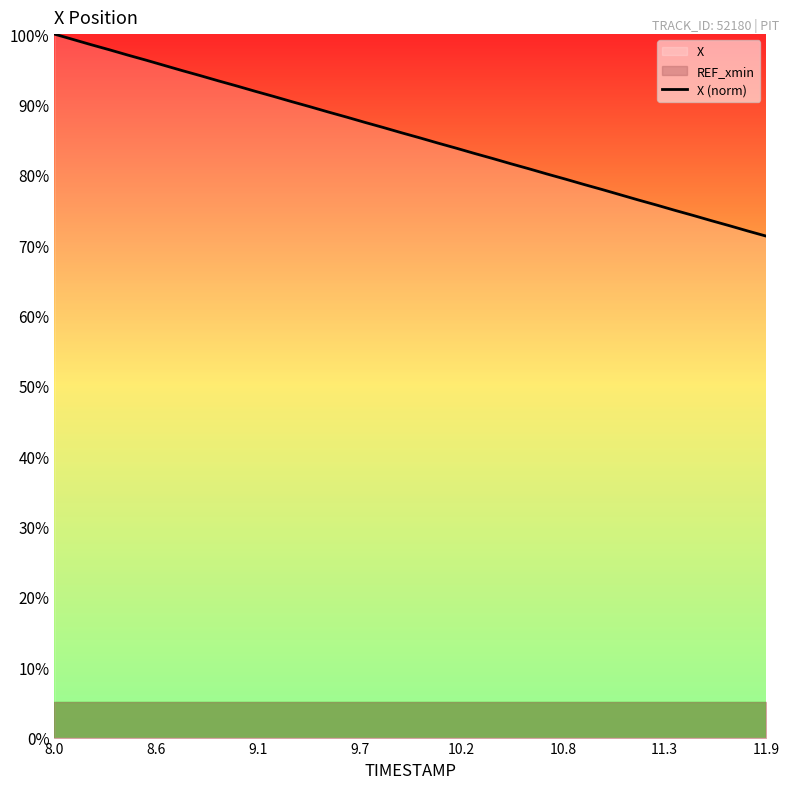

Does the chart display data point markers on the line(s)?

No